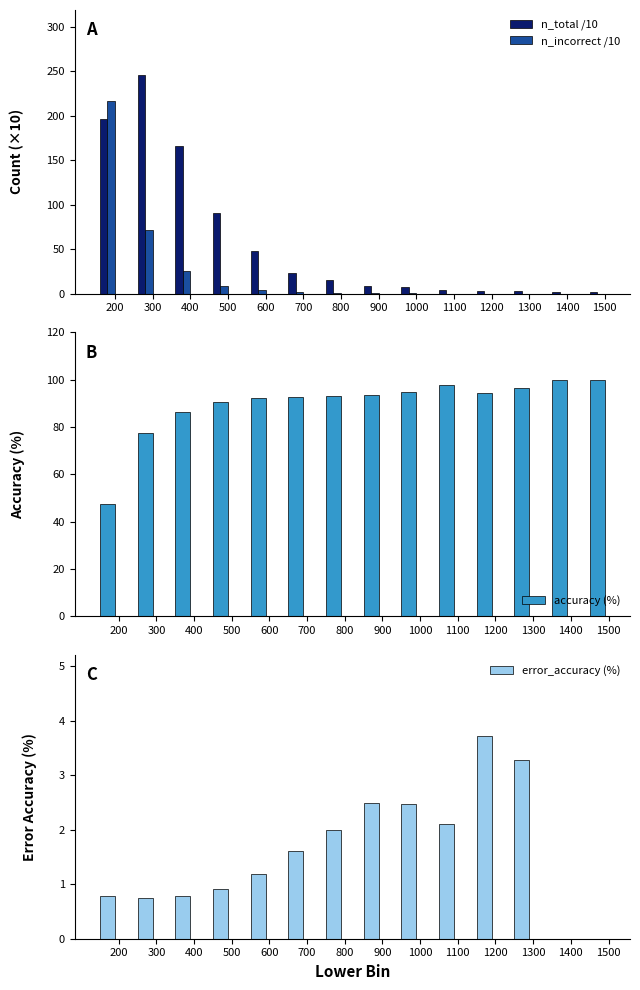

Read the n_incorrect /10 value at 300.

72.0